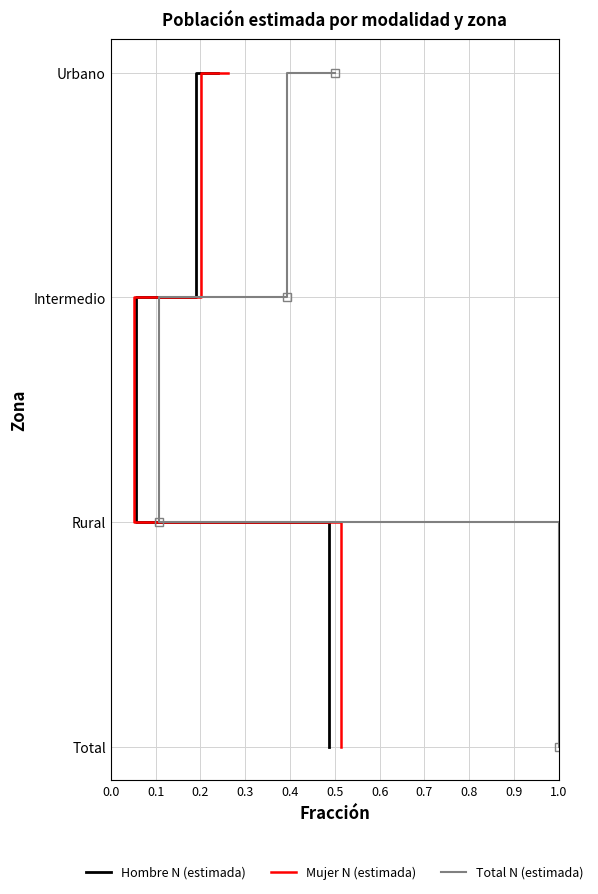

True or false: Hombre N (estimada) and Mujer N (estimada) intersect in this chart.

False